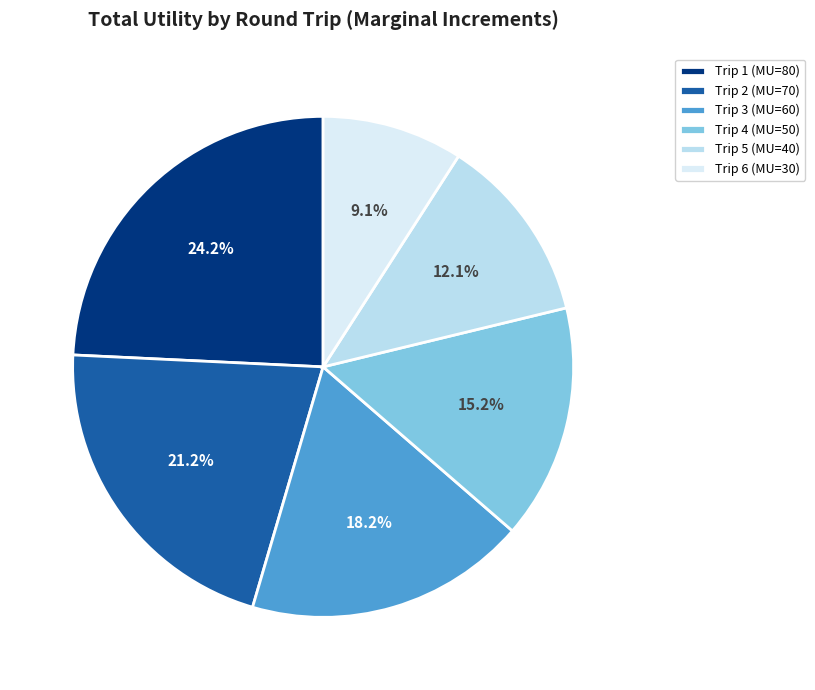

How many segments does this pie chart have?

6